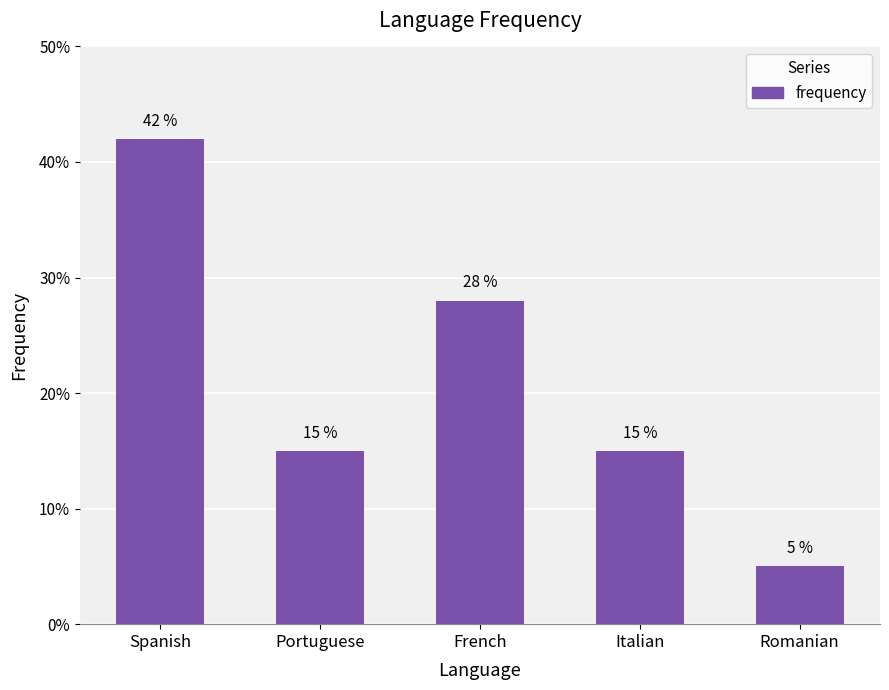

Reading left to right, what are all the values shown in this chart?

0.4	0.1	0.3	0.1	0.1